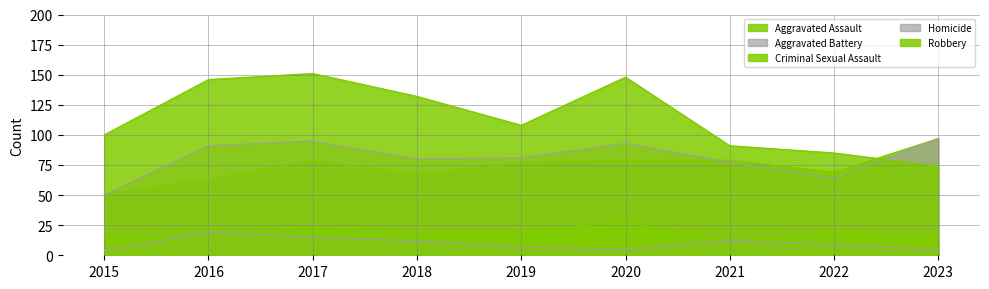

The value of Homicide at 2020 is 7. True or false?

False